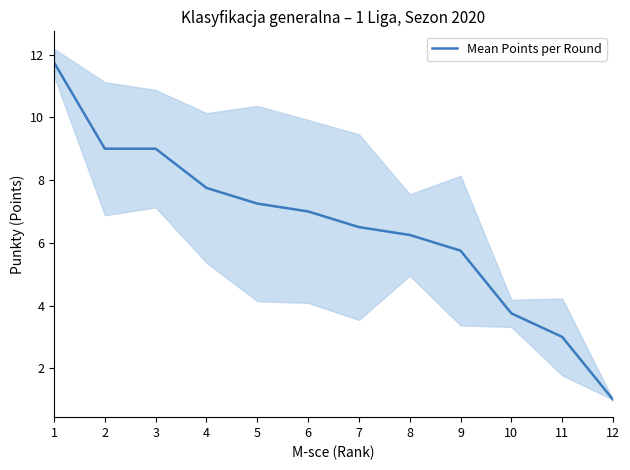

Is it true that the value at 12 is 1.0?

True